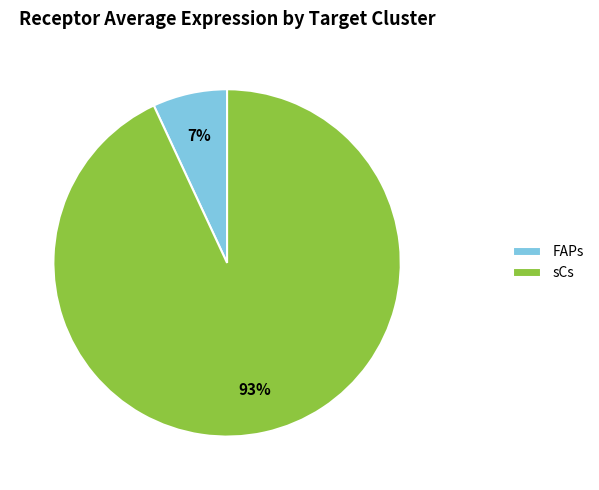

The sCs slice represents 93% of the pie. True or false?

True